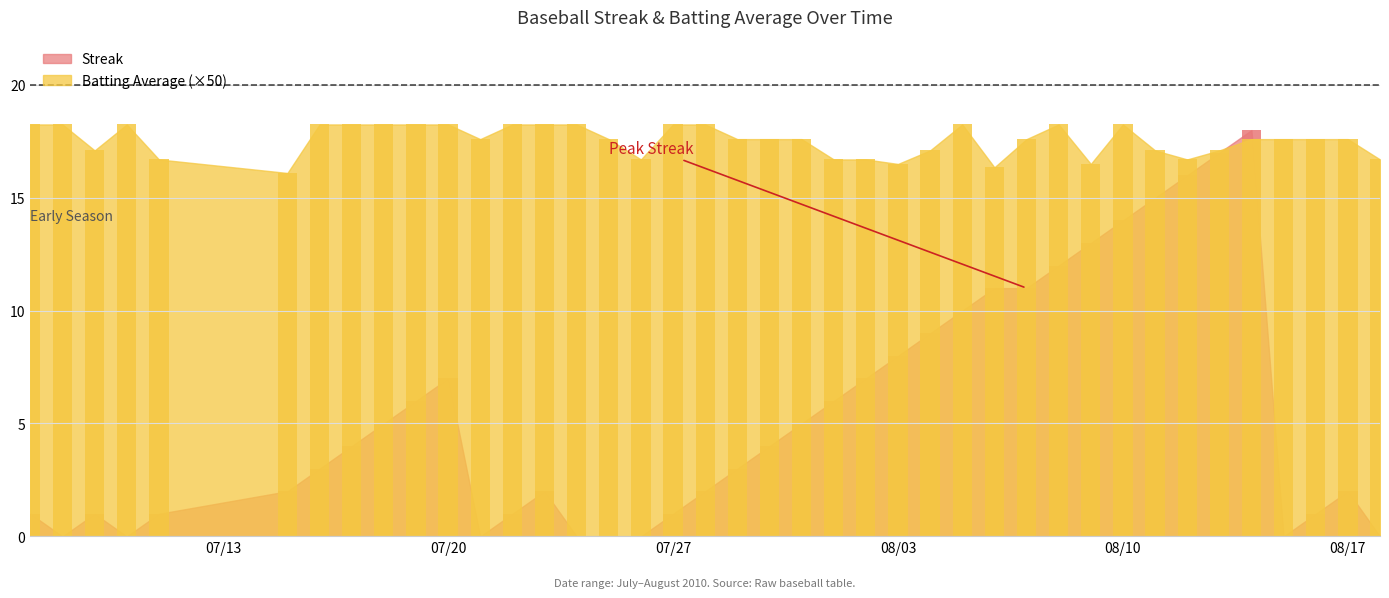

At which label does Batting Average1 reach its peak?

07/13